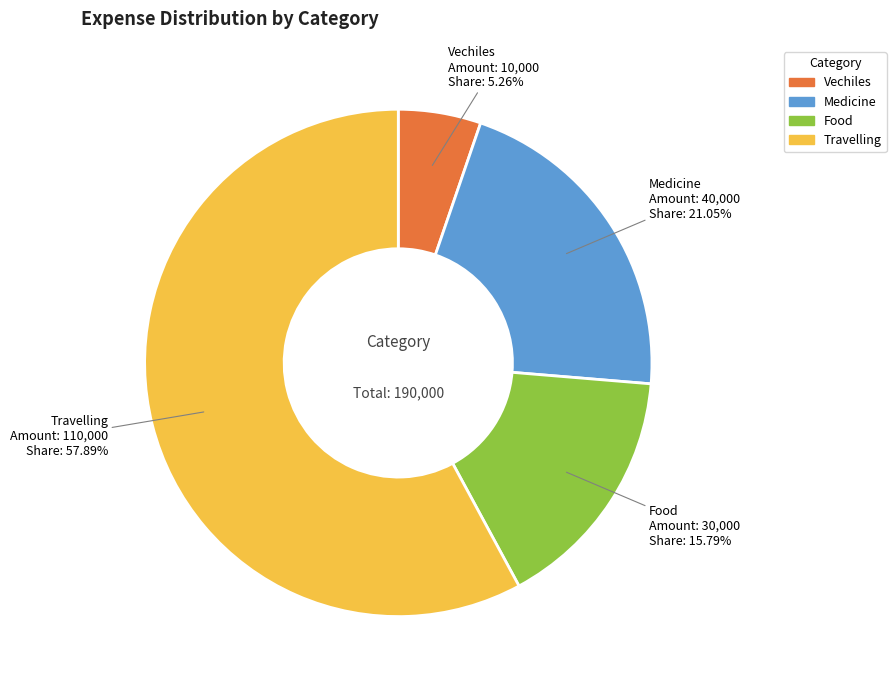

Which slice represents more than half of the pie?

Travelling